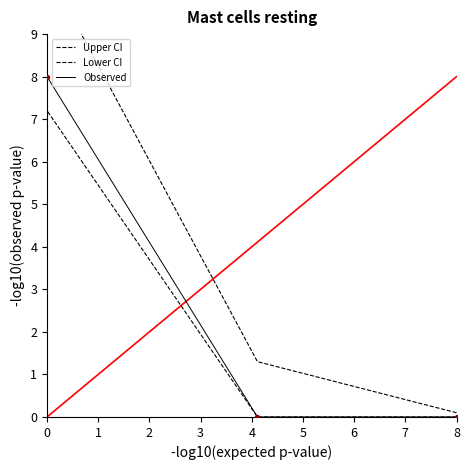

Is the value of Lower CI at 8 greater than the value of Upper CI at 8?

No